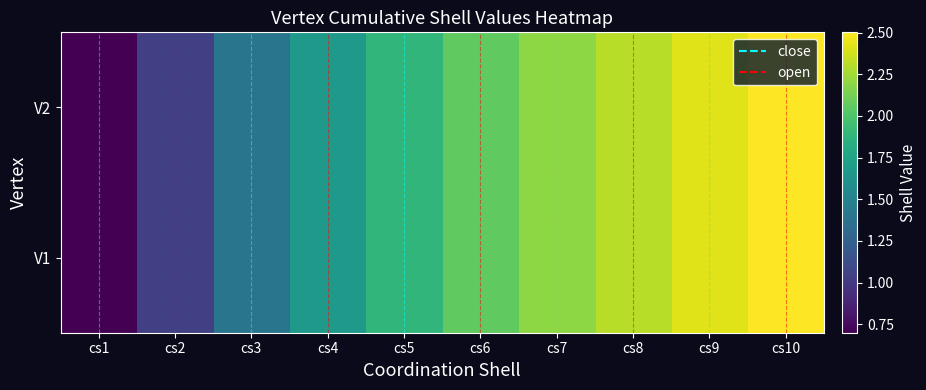

How many distinct data groups are displayed?

2